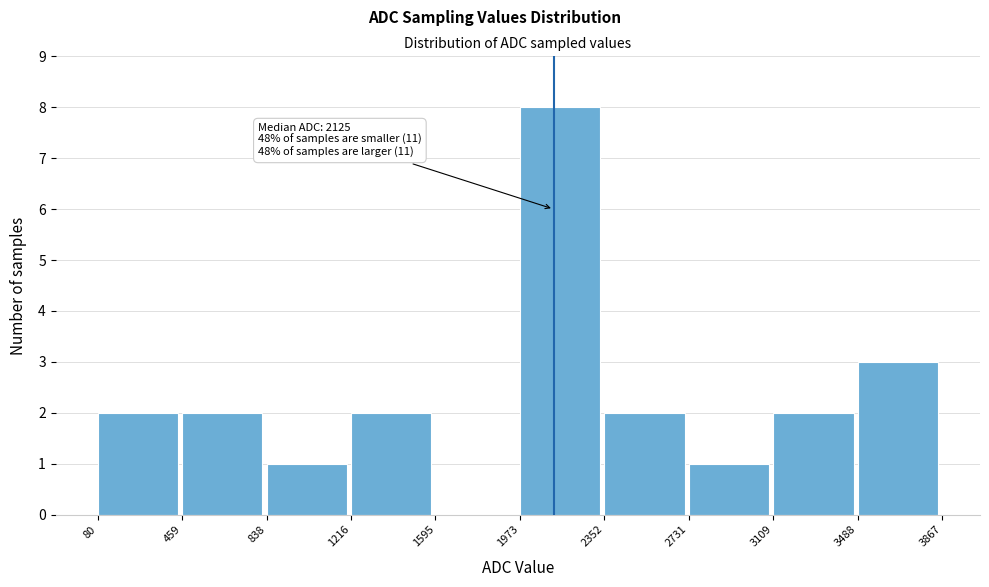

Which range on the x-axis has the tallest bar?

1973 to 2352